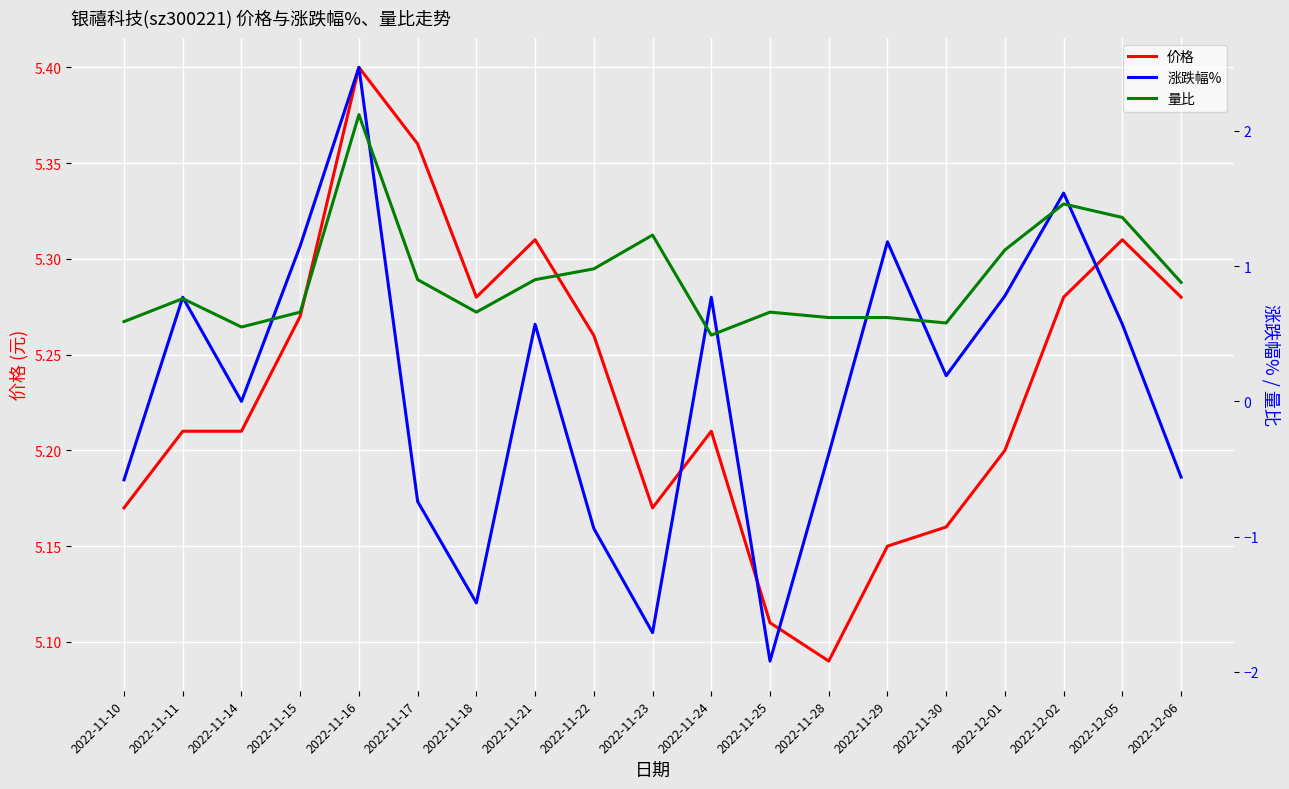

At which category is the sum across all series the highest?

2022-11-16